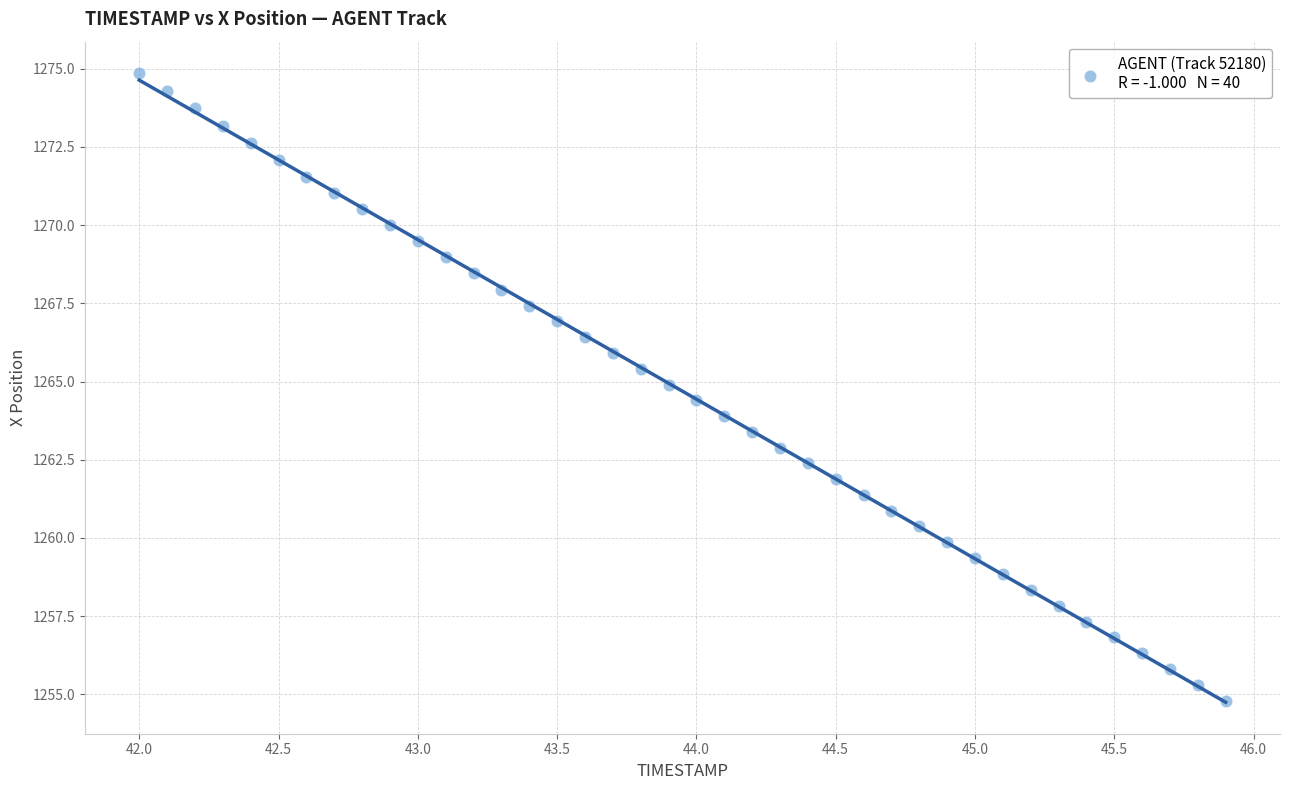

What is the range of X values (max minus min)?

3.9